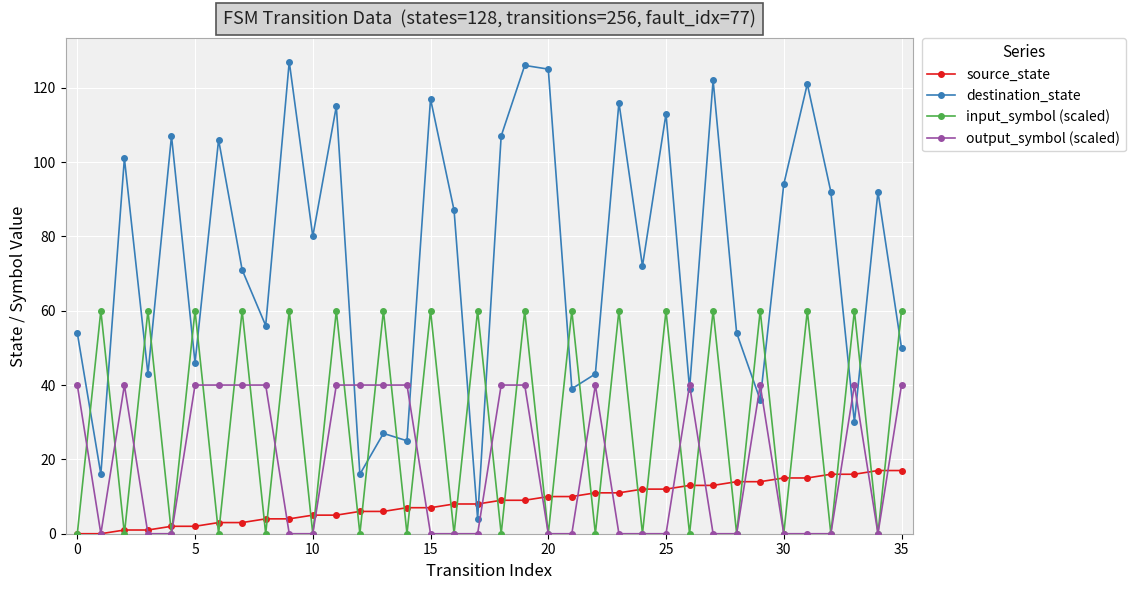

Which series has the largest range (max minus min)?

destination_state